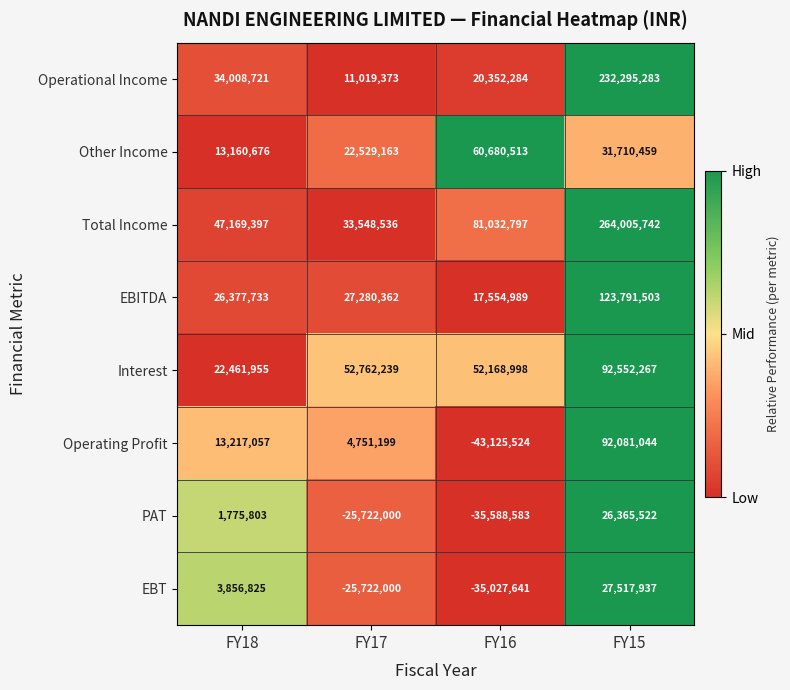

What is the sum of the EBT values at FY15 and FY17?

1795937